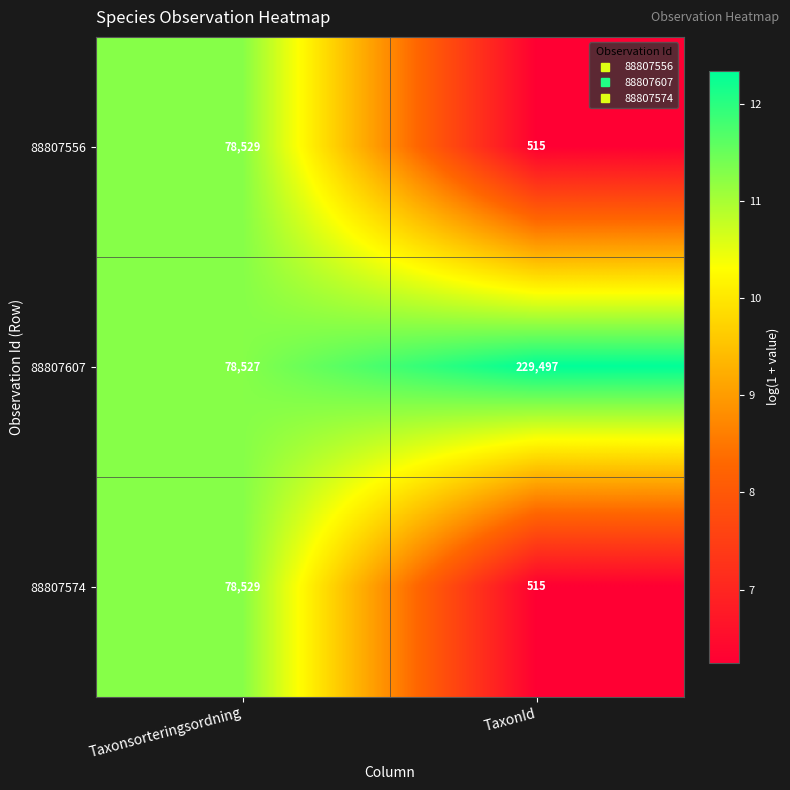

Reading left to right, what are all the values shown in this chart?

88807556: Taxonsorteringsordning=78529	TaxonId=515
88807607: Taxonsorteringsordning=78527	TaxonId=229497
88807574: Taxonsorteringsordning=78529	TaxonId=515